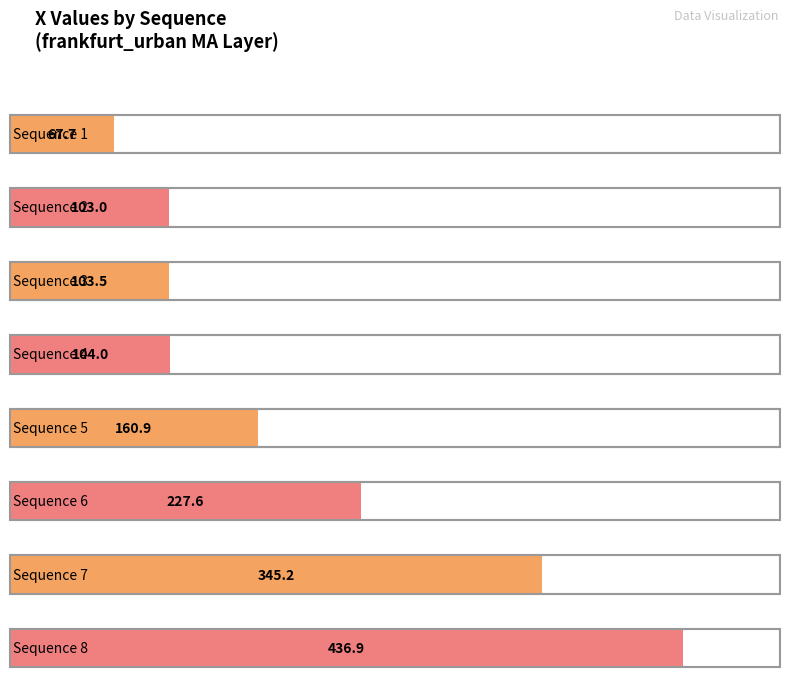

List the labels in order of value, smallest first.

1, 2, 3, 4, 5, 6, 7, 8